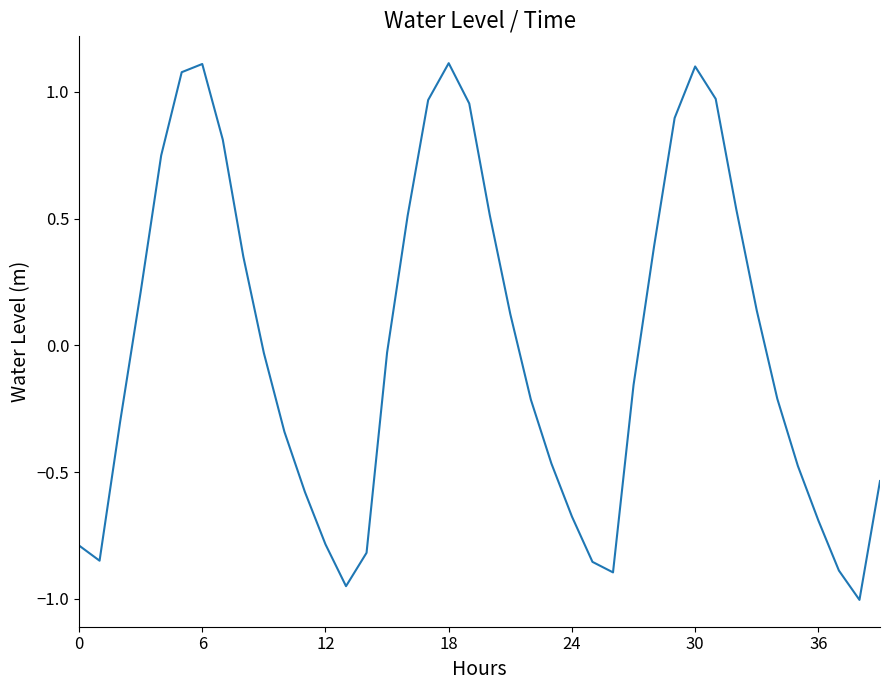

What is the difference between the maximum and minimum values?

2.1